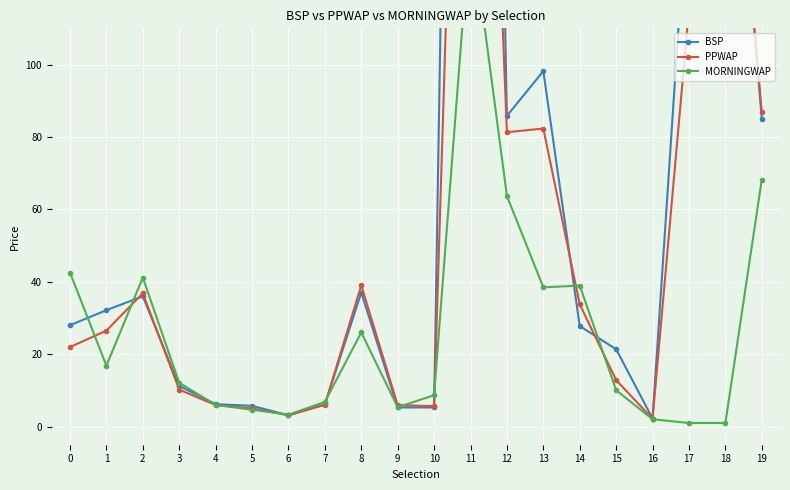

What is the value of the PPWAP point at the 3rd from the left?

36.8